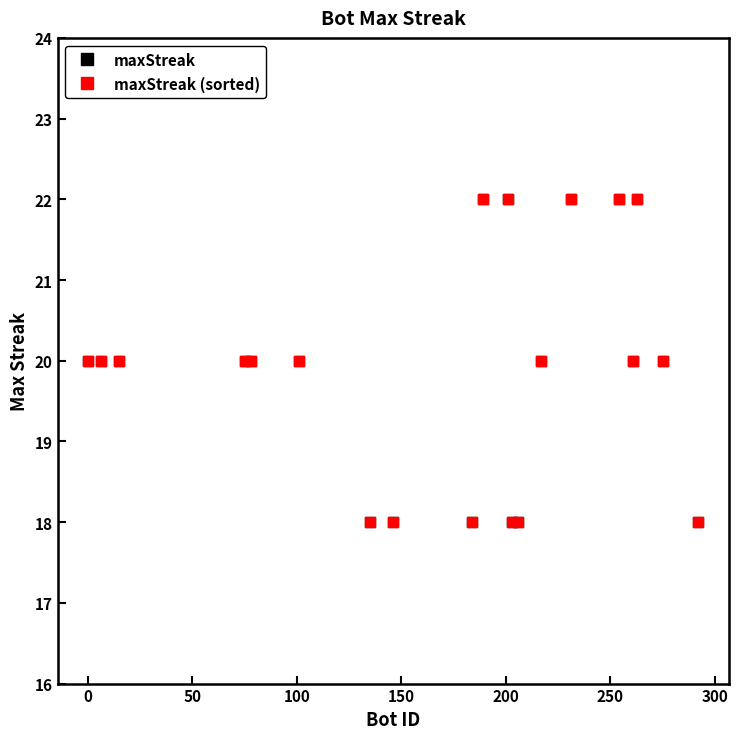

What is the difference between the maximum and minimum values in the maxStreak (sorted) series?

4